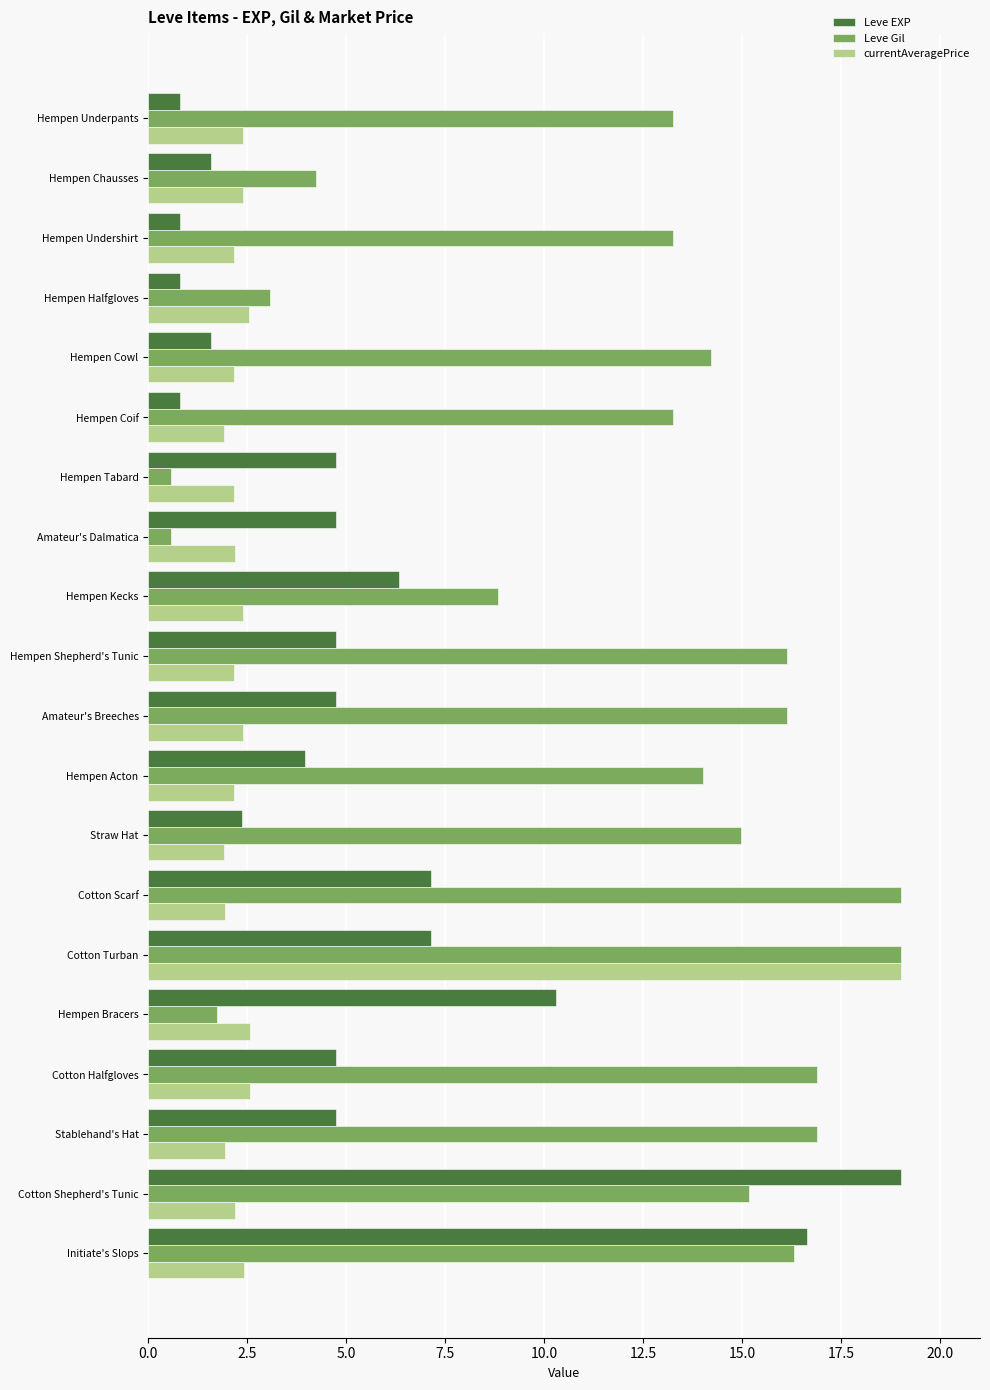

What are all the series names shown in the legend?

Leve EXP, Leve Gil, currentAveragePrice